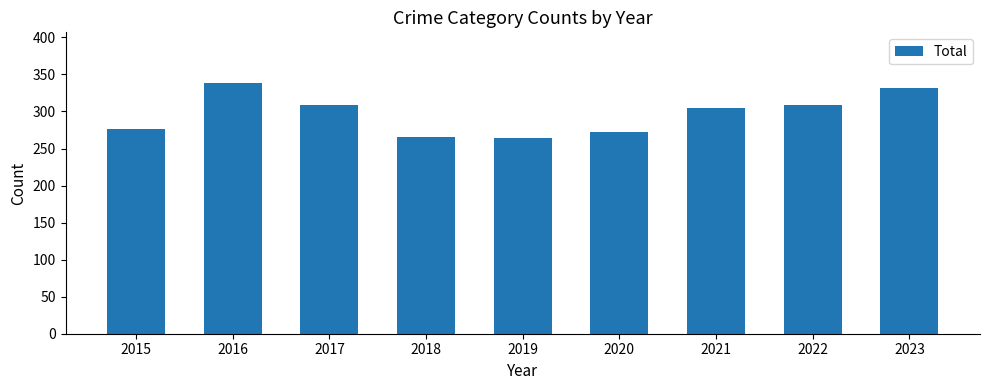

True or false: the data shows 113 at 2019.

False